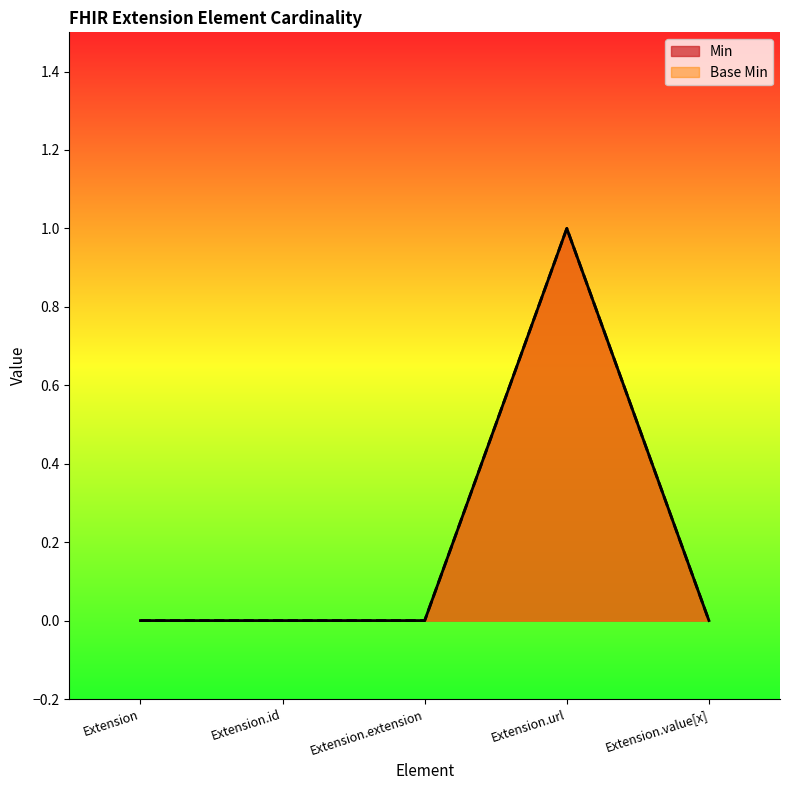

Which category has the lowest value in the Base Min series?

Extension